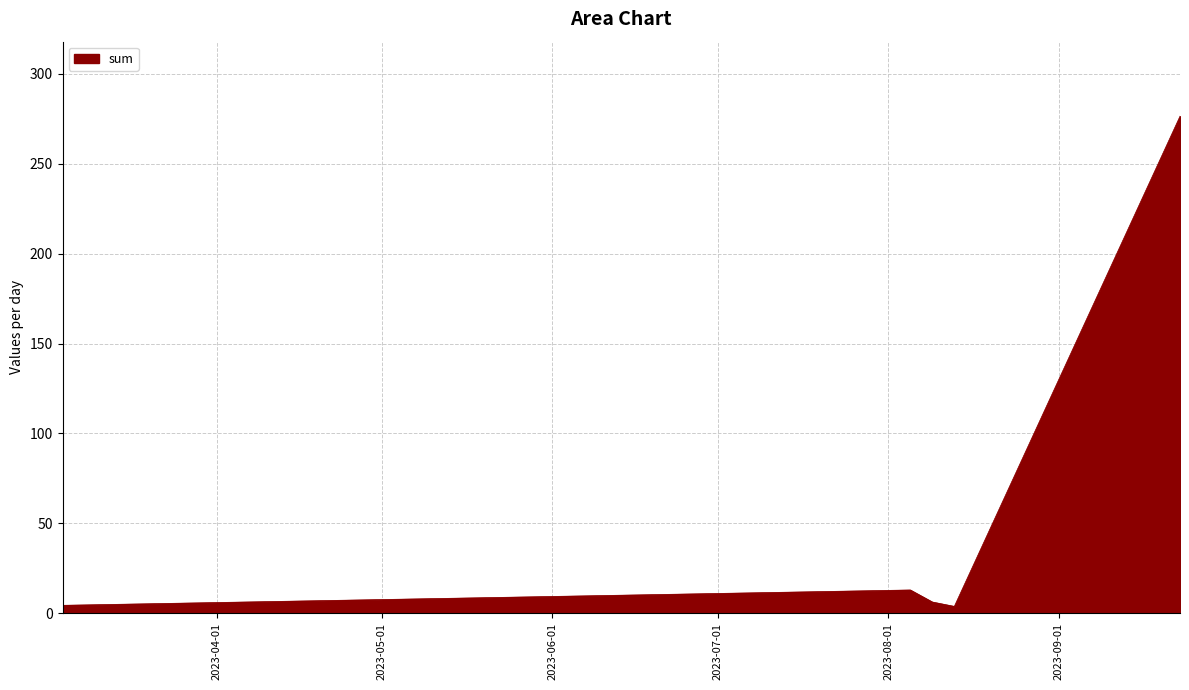

True or false: the data has more than 0 interior local peaks.

True